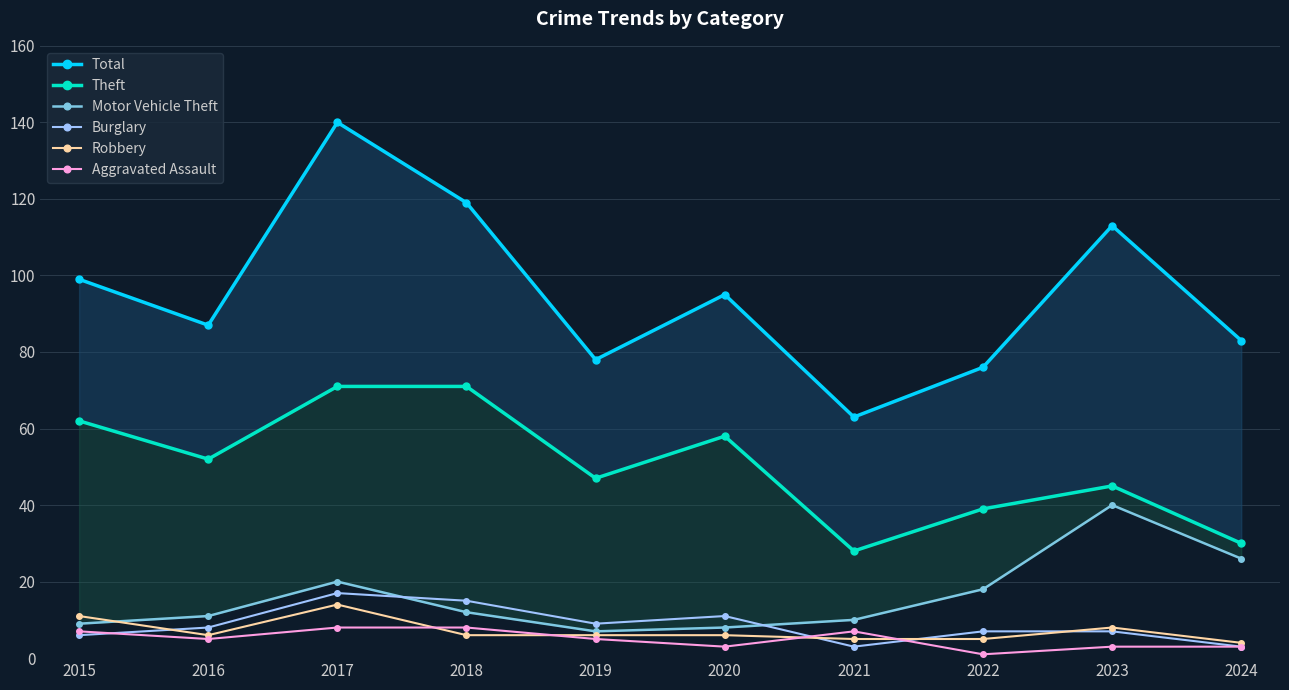

At which category is the sum across all series the highest?

2017